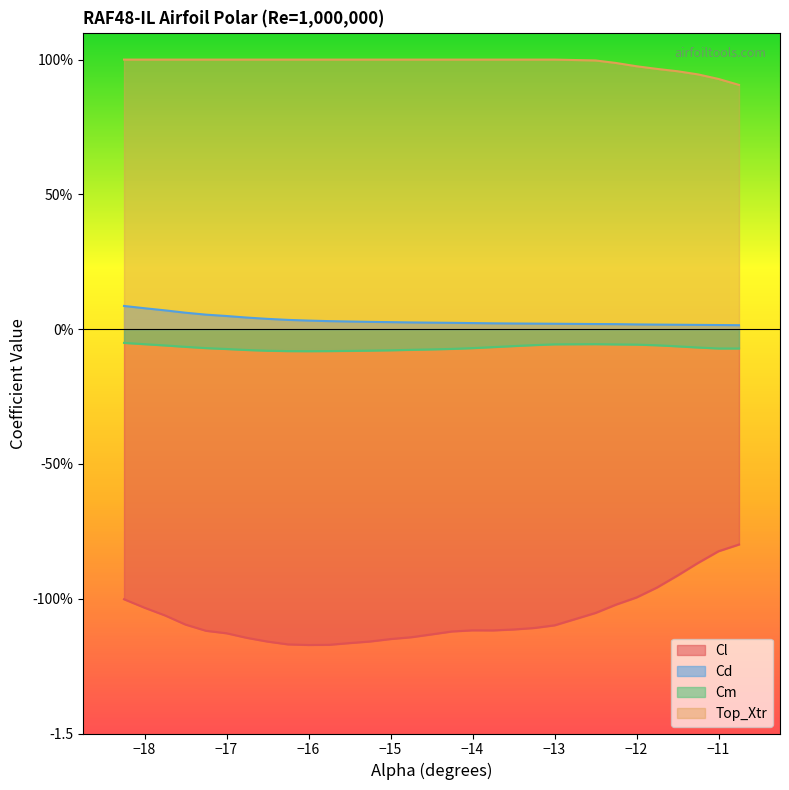

How many lines are shown in the chart?

4